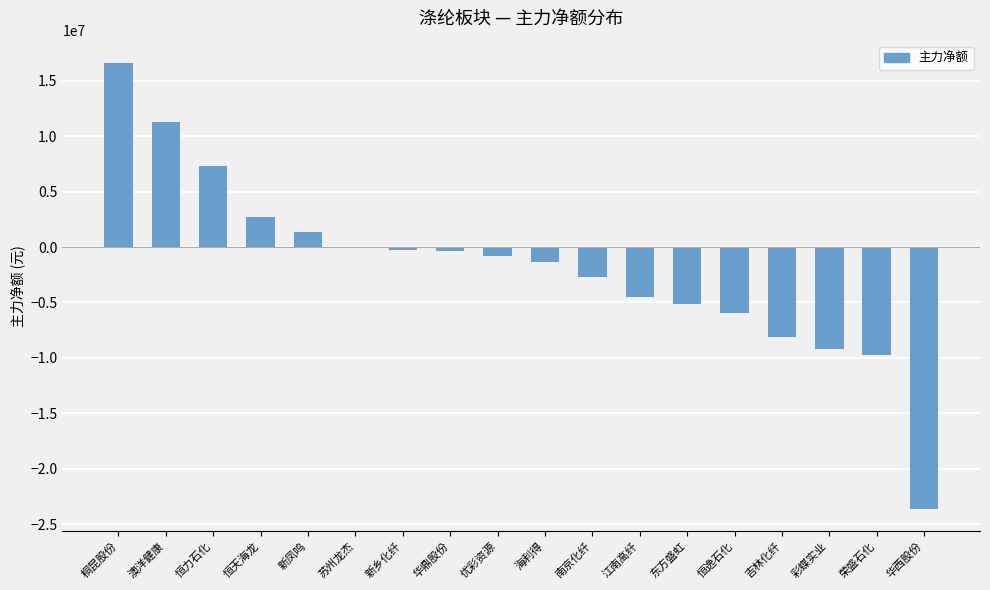

How many categories are shown in the chart?

18